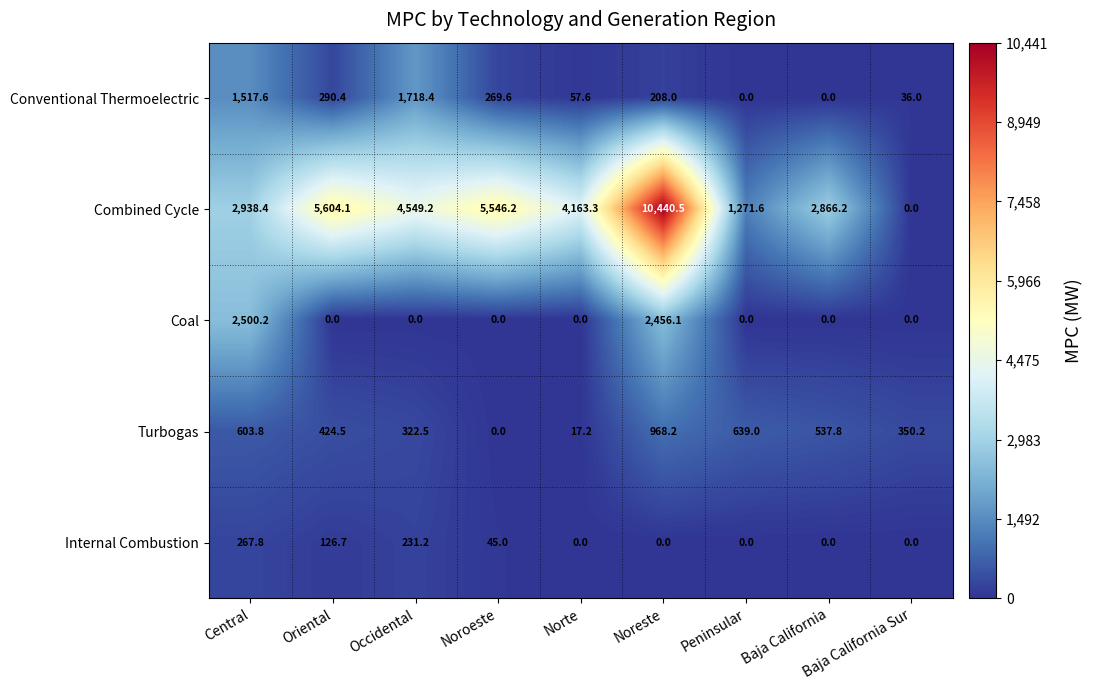

What is the sum of the Internal Combustion values at Occidental and Norte?

231.2